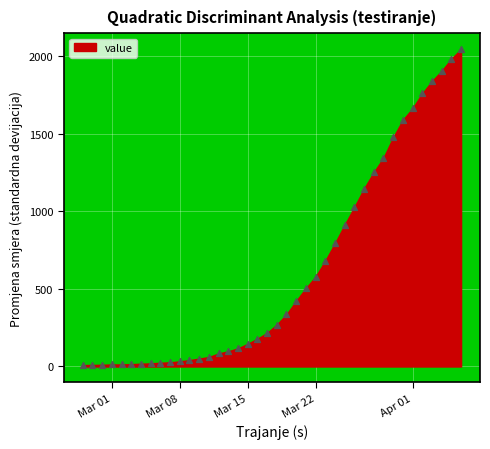

What is the range of Y values (max minus min)?

2039